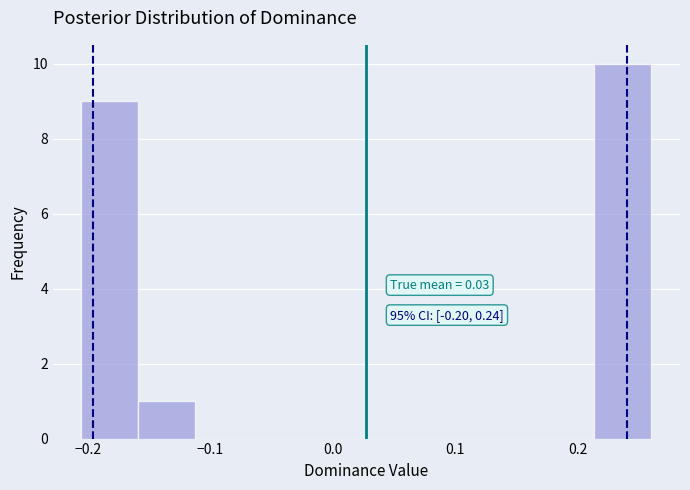

Which range on the x-axis has the tallest bar?

0.21 to 0.26